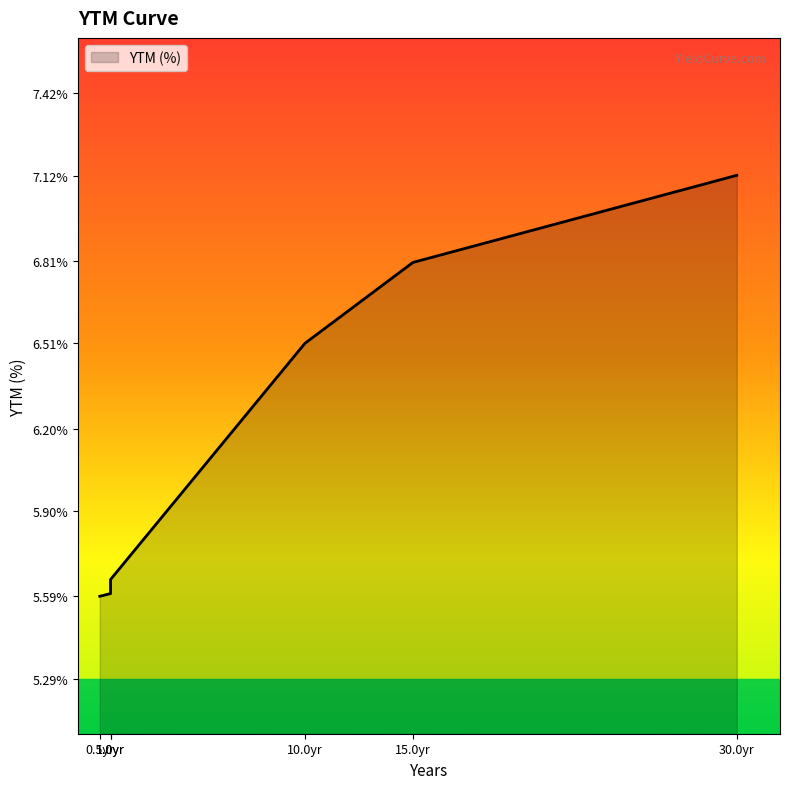

What is the difference between the maximum and minimum values?

1.5